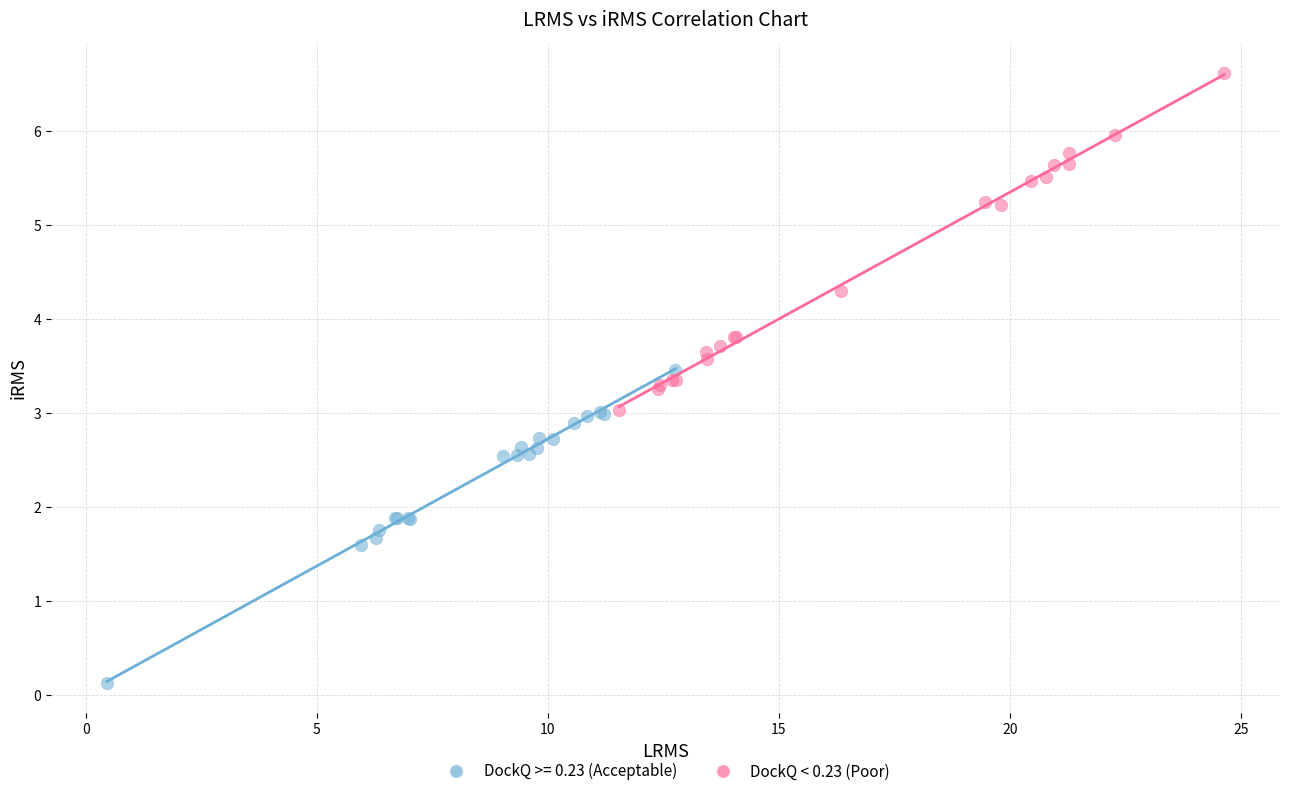

Which series reaches the maximum Y coordinate?

DockQ < 0.23 (Poor)